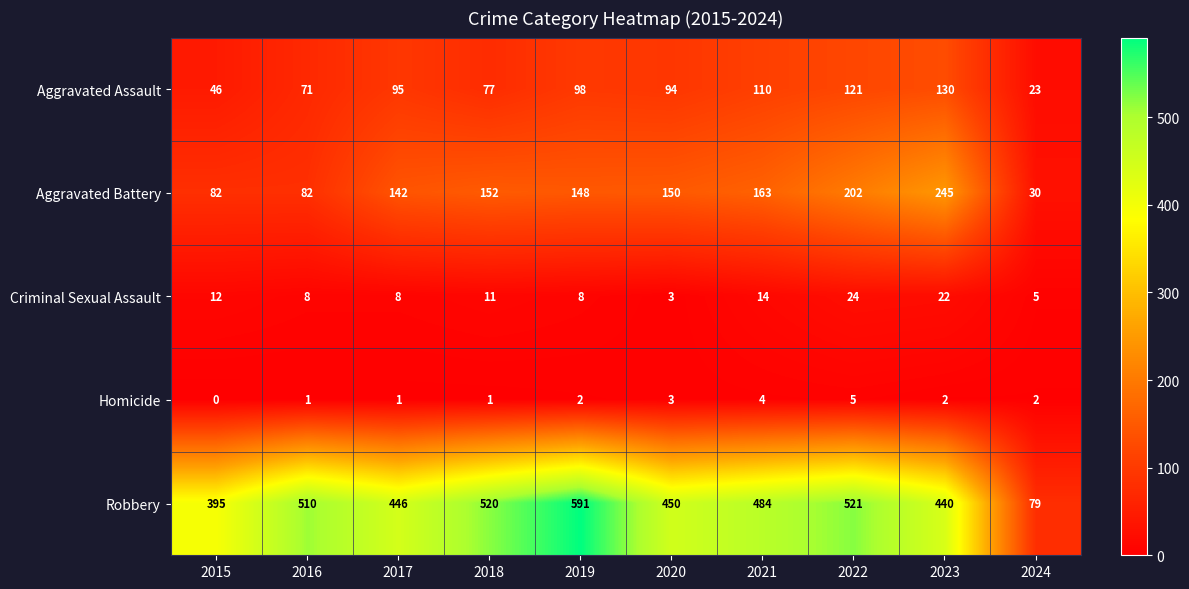

Where does the Aggravated Battery series first go above 150?

2018